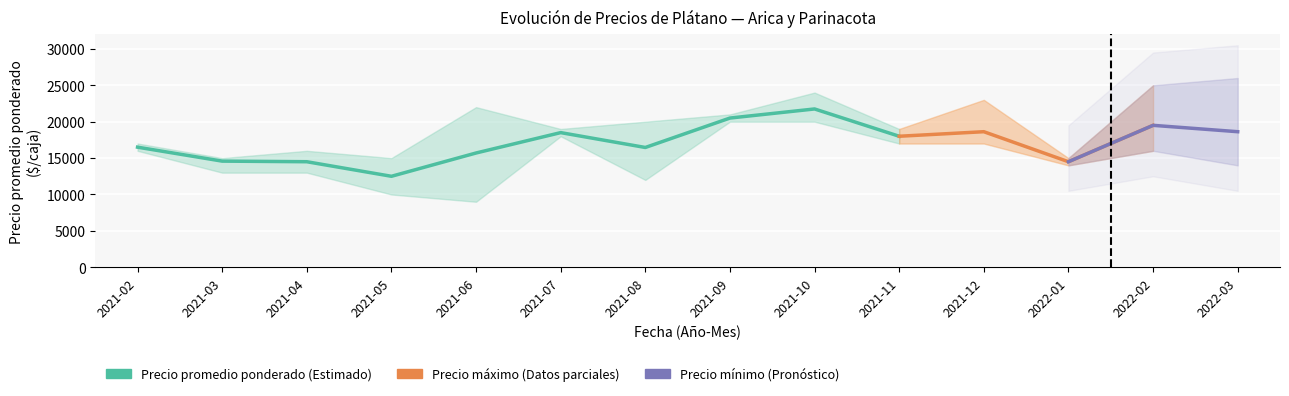

What is the sum of the Precio máximo values at 2022-02 and 2021-07?

44000